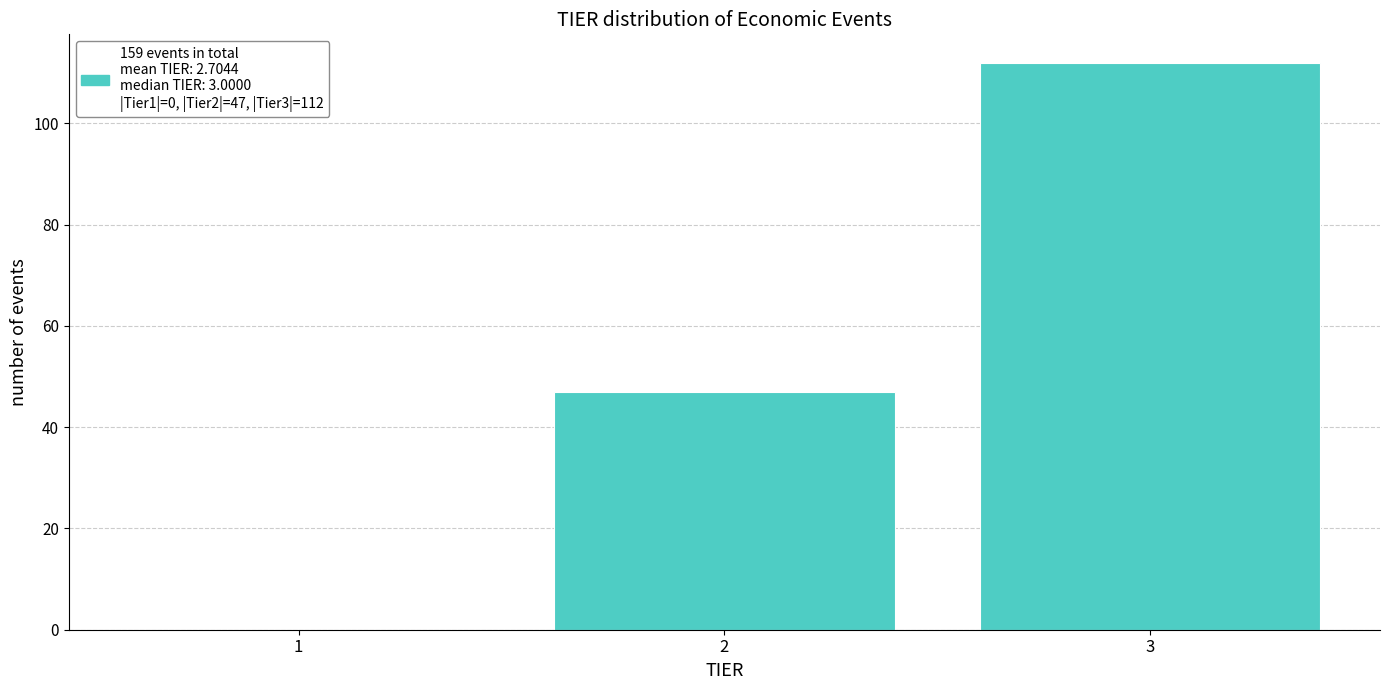

Reading right to left, transcribe all the data shown in this chart.

3=112	2=47	1=0